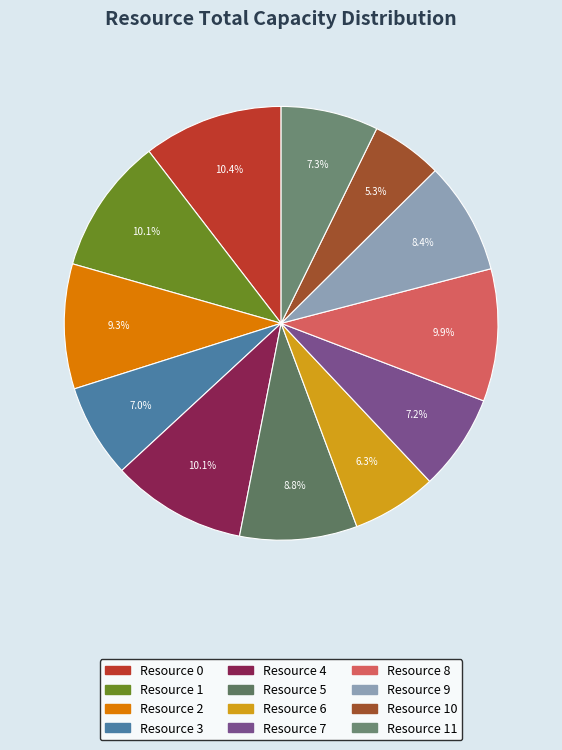

How many slices are in this pie chart?

12